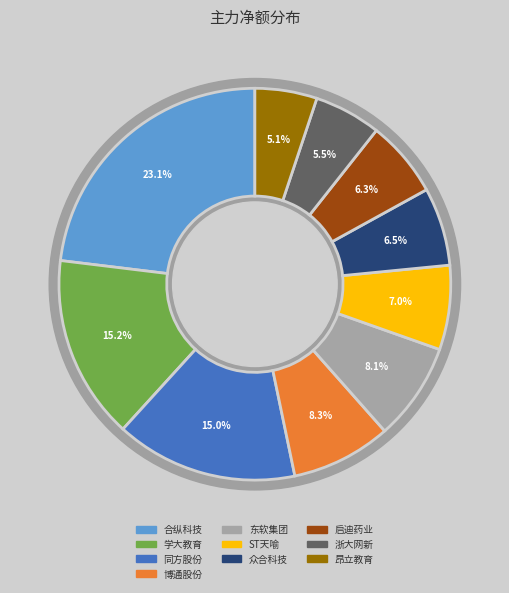

Is the sum of 启迪药业 and 同方股份 greater than half?

No